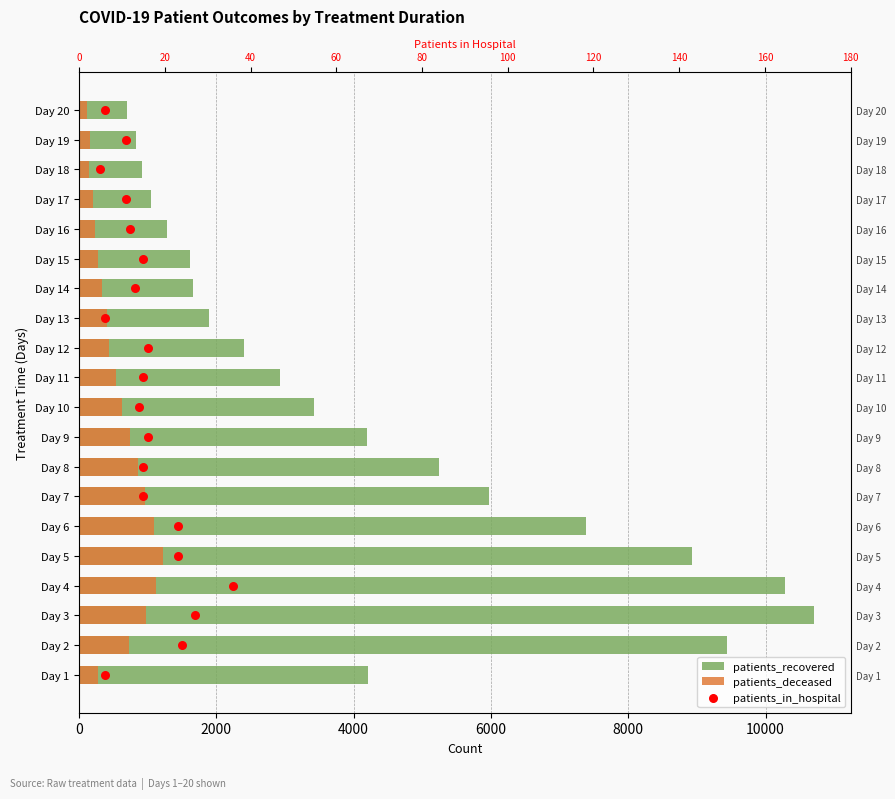

Which series has the widest spread of Y values?

patients_recovered